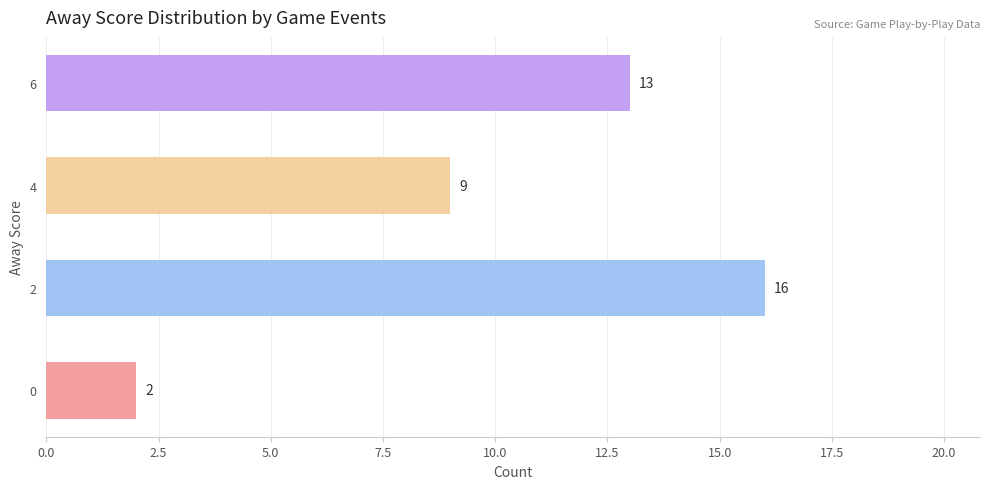

Reading top to bottom, what are all the values shown in this chart?

13	9	16	2